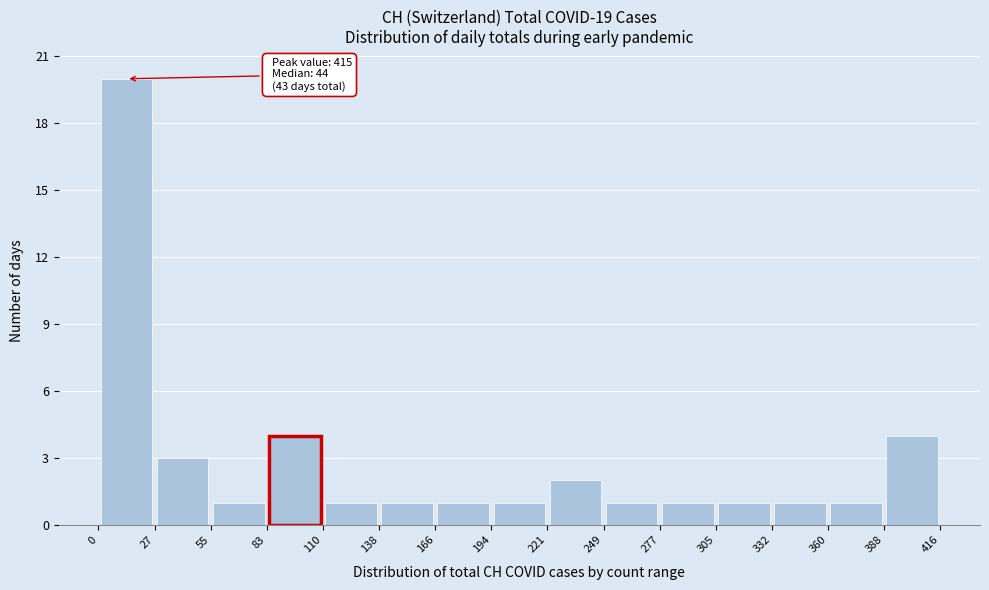

Which range on the x-axis has the tallest bar?

0 to 27